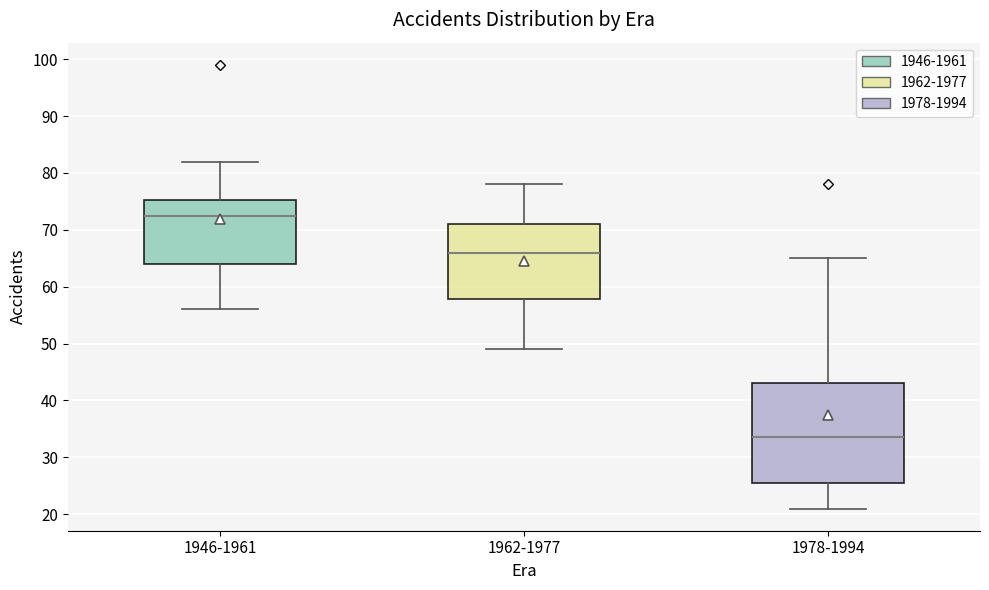

Reading left to right, transcribe this box plot: for each box, give where its median line is, the range the box spans, and where its two whiskers end, as read against the y-axis. The values are not printed on the chart, so give them approximately, as read against the axis.

1946-1961: median 73, box 64 to 75, whiskers 56 to 82
1962-1977: median 66, box 58 to 71, whiskers 49 to 78
1978-1994: median 34, box 26 to 43, whiskers 21 to 65